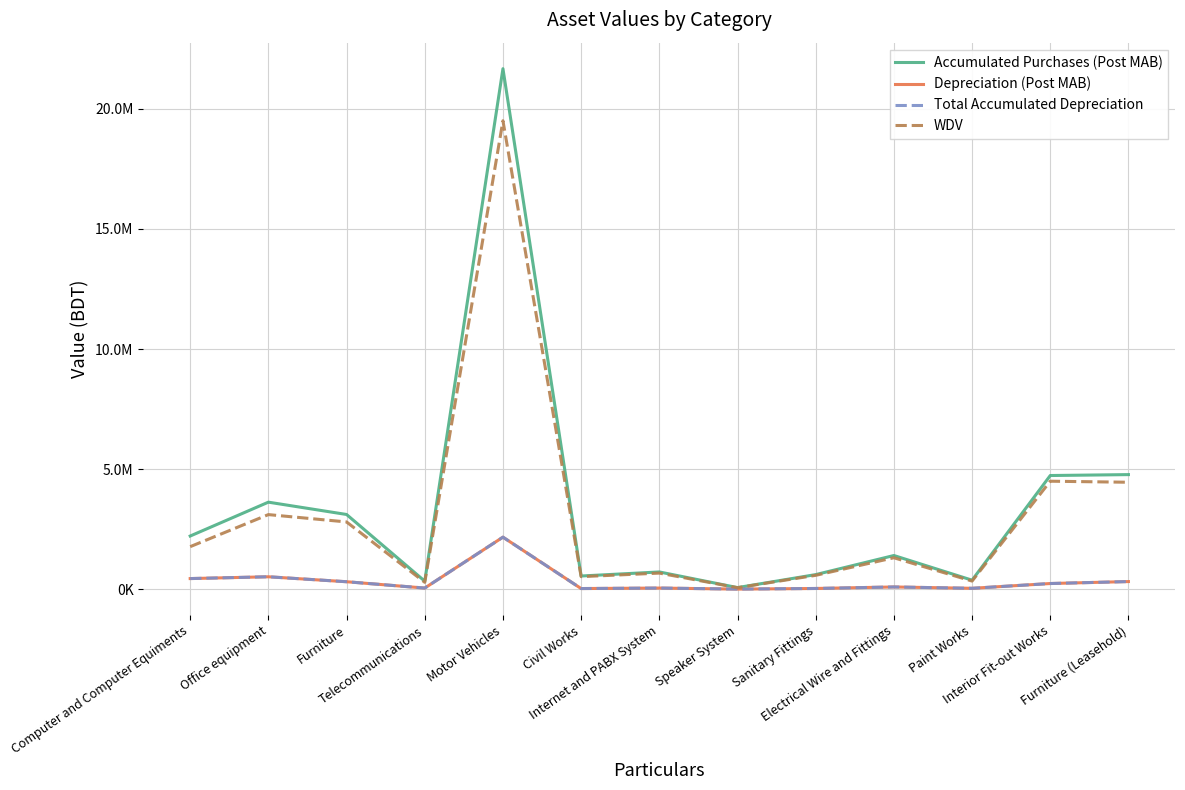

Is it true that Accumulated Purchases (Post MAB) equals 4984045.0 at Motor Vehicles?

False